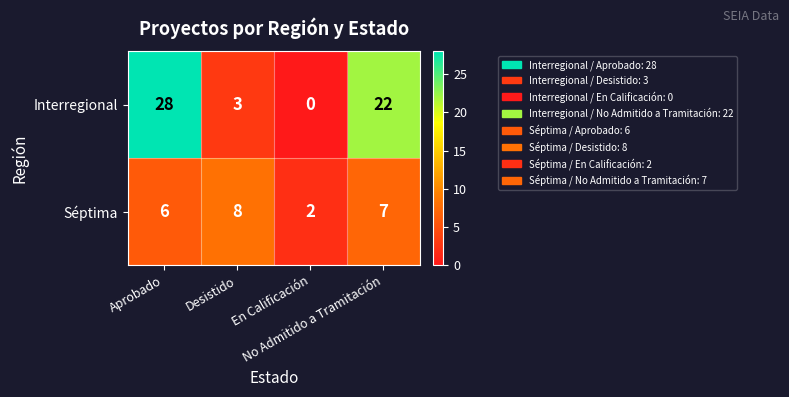

How many values in the Interregional series are below 22?

2